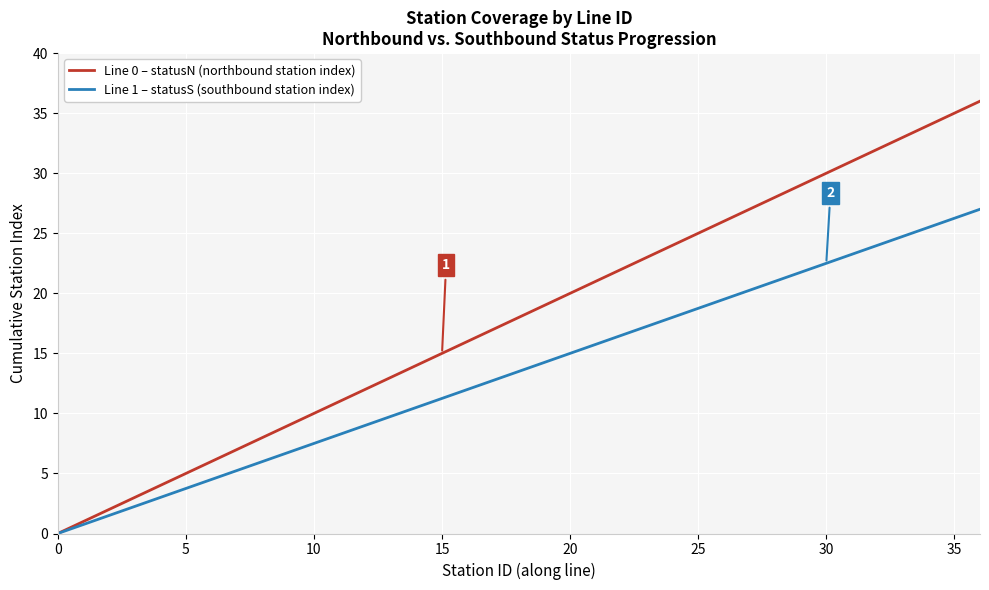

Which series has the largest range (max minus min)?

Line 0 – statusN (northbound station index)